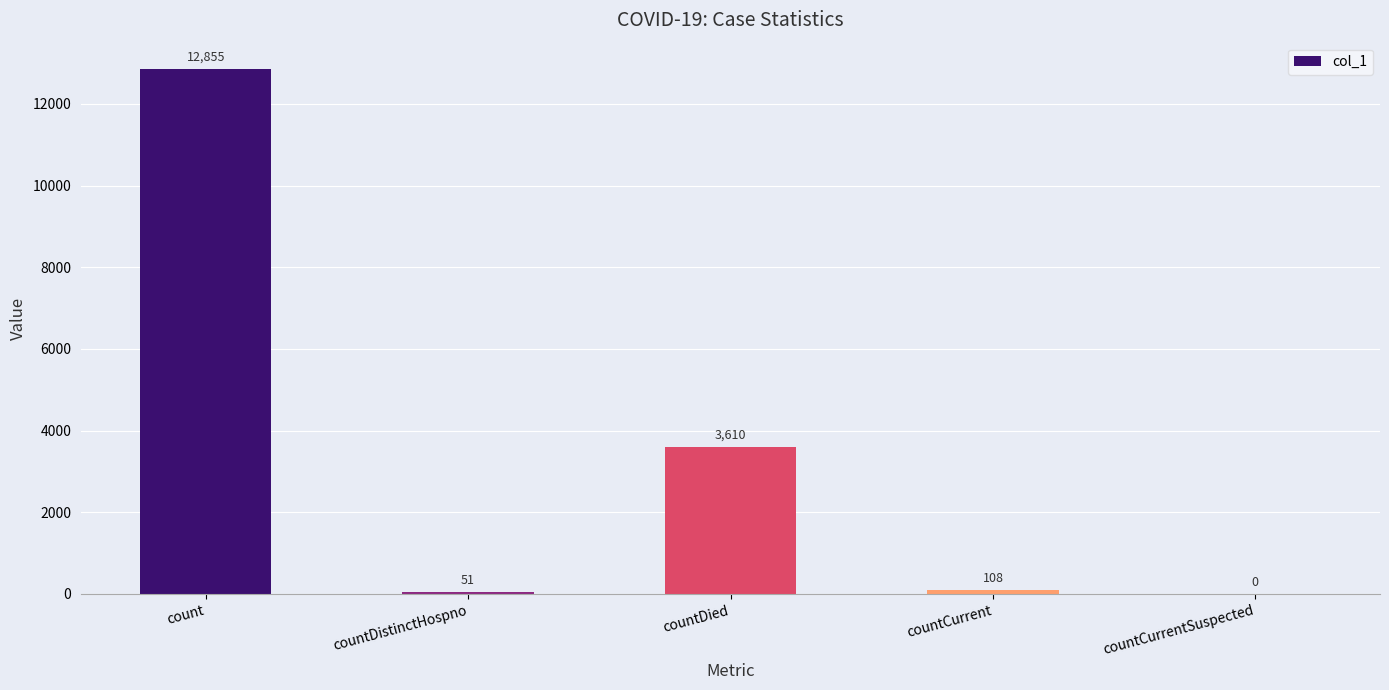

What is the maximum value shown in the chart?

12855